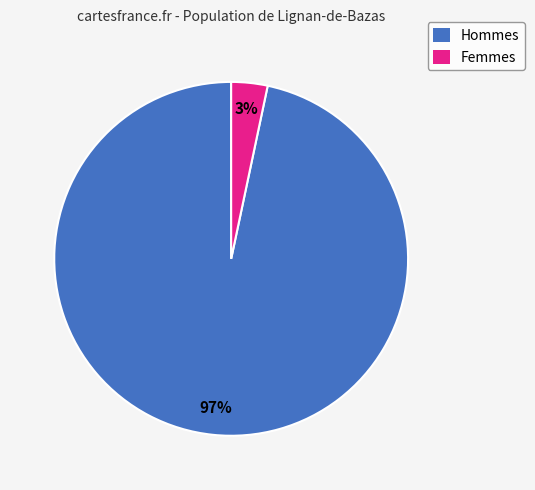

Is there a majority slice in this chart?

Yes